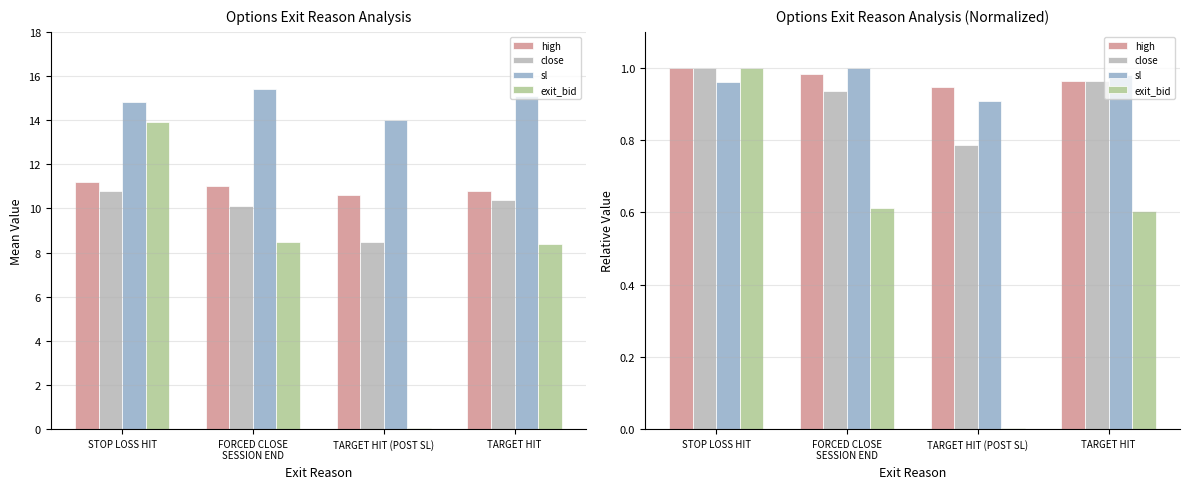

List the labels in order of close value, largest first.

STOP LOSS HIT, TARGET HIT, FORCED CLOSE
SESSION END, TARGET HIT (POST SL)